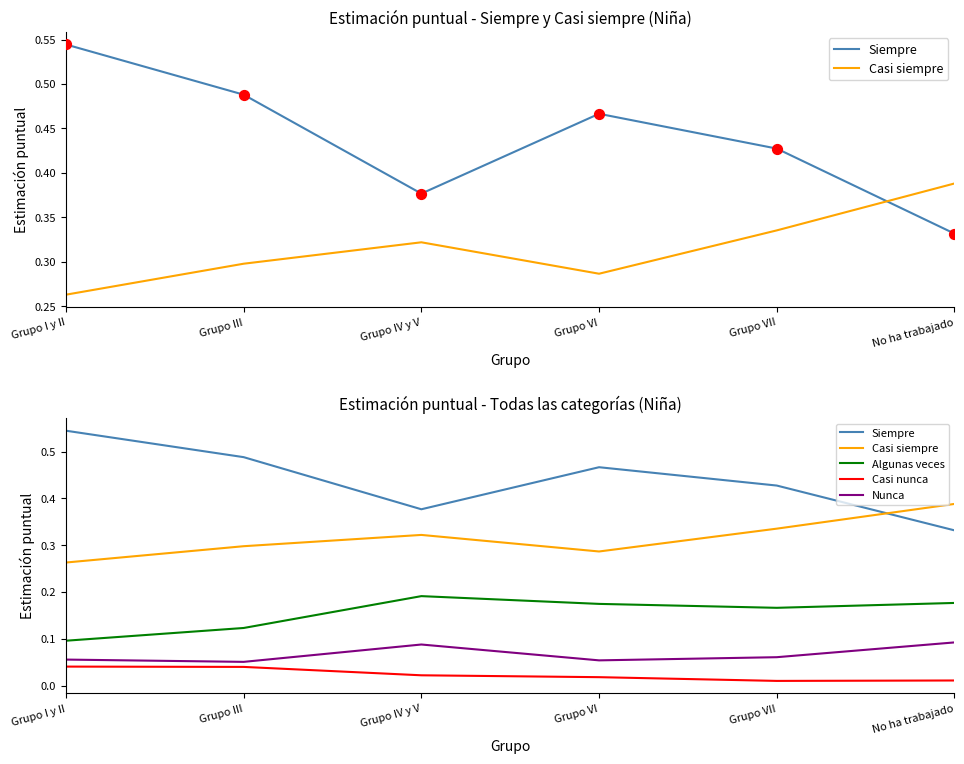

At which category is the sum across all series the highest?

Grupo I y II